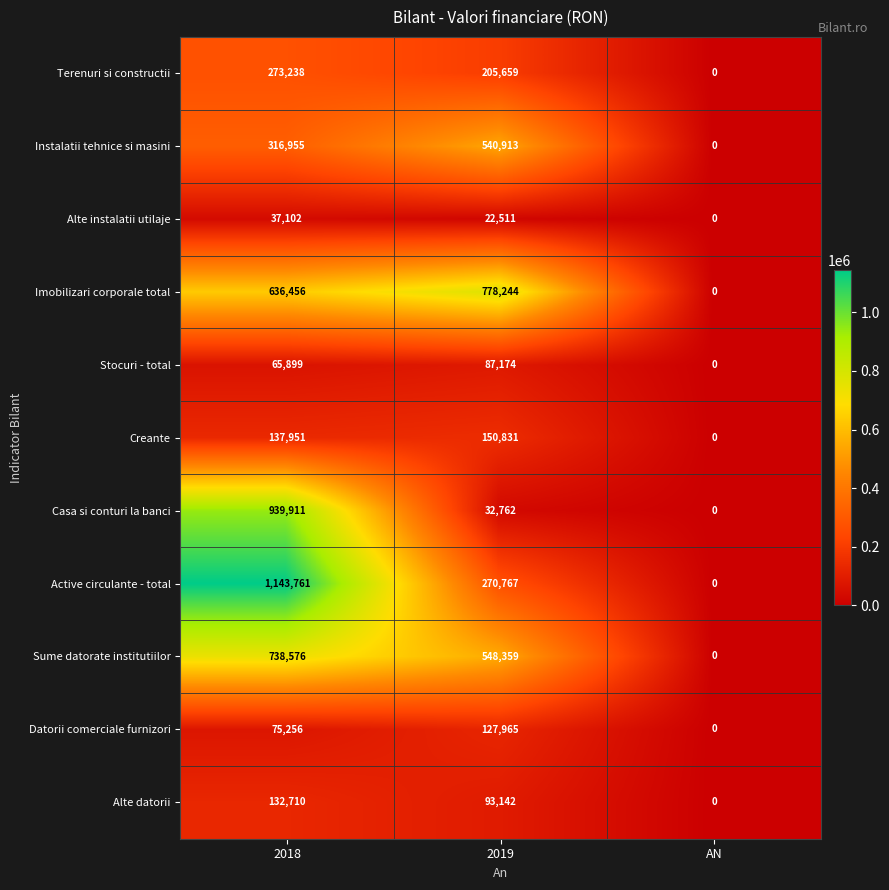

What is the spread (max minus min) of values at 2018?

1106659